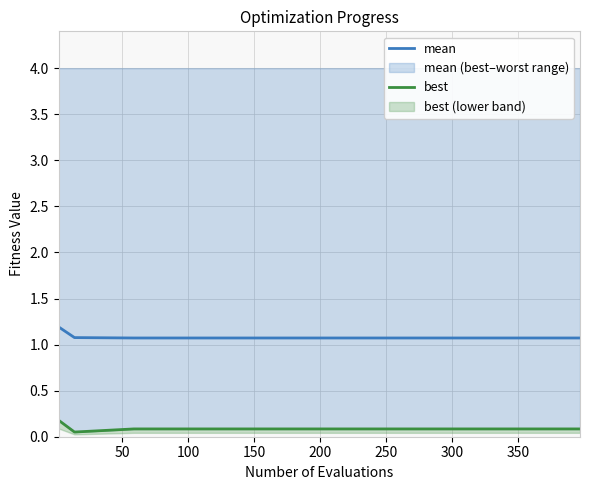

What is the label of the 4th point from the right?

250